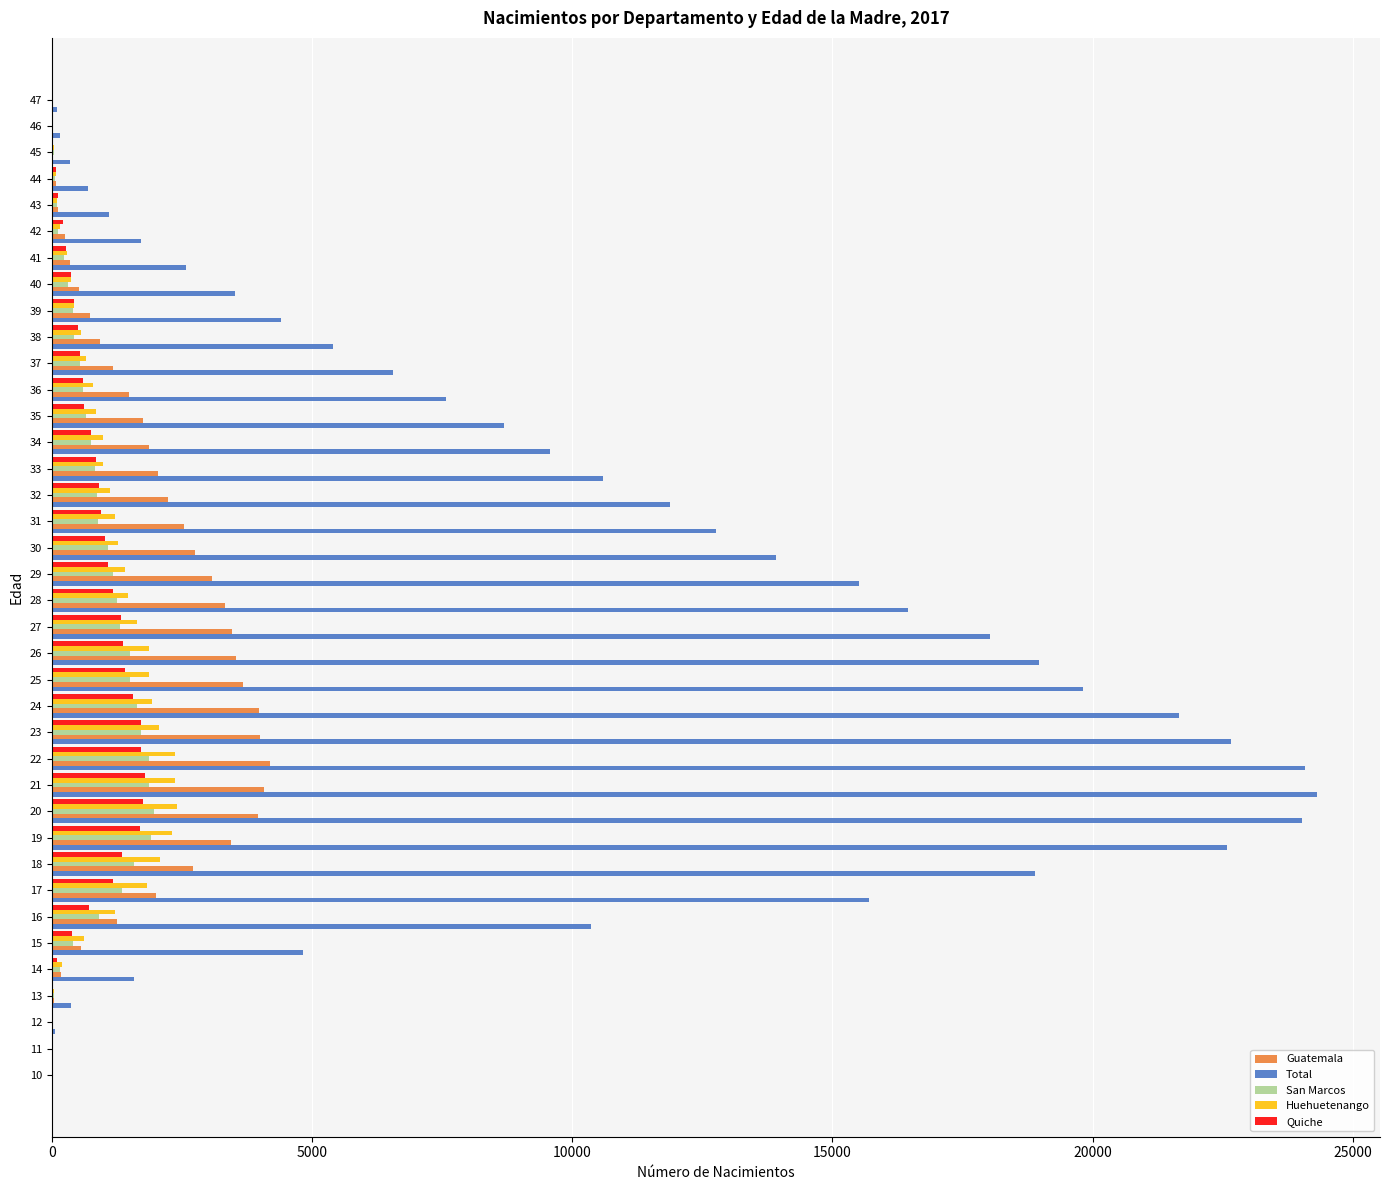

What is the highest value of the Total series?

24304